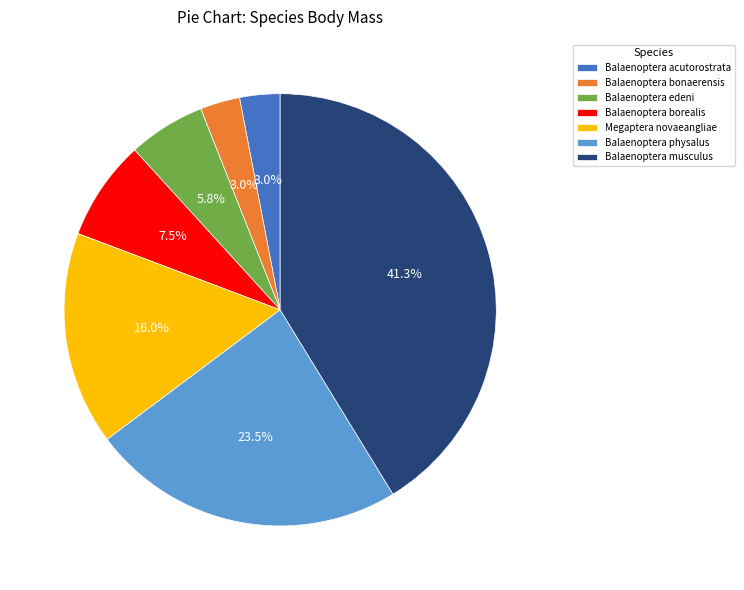

The Balaenoptera acutorostrata slice represents 12% of the pie. True or false?

False